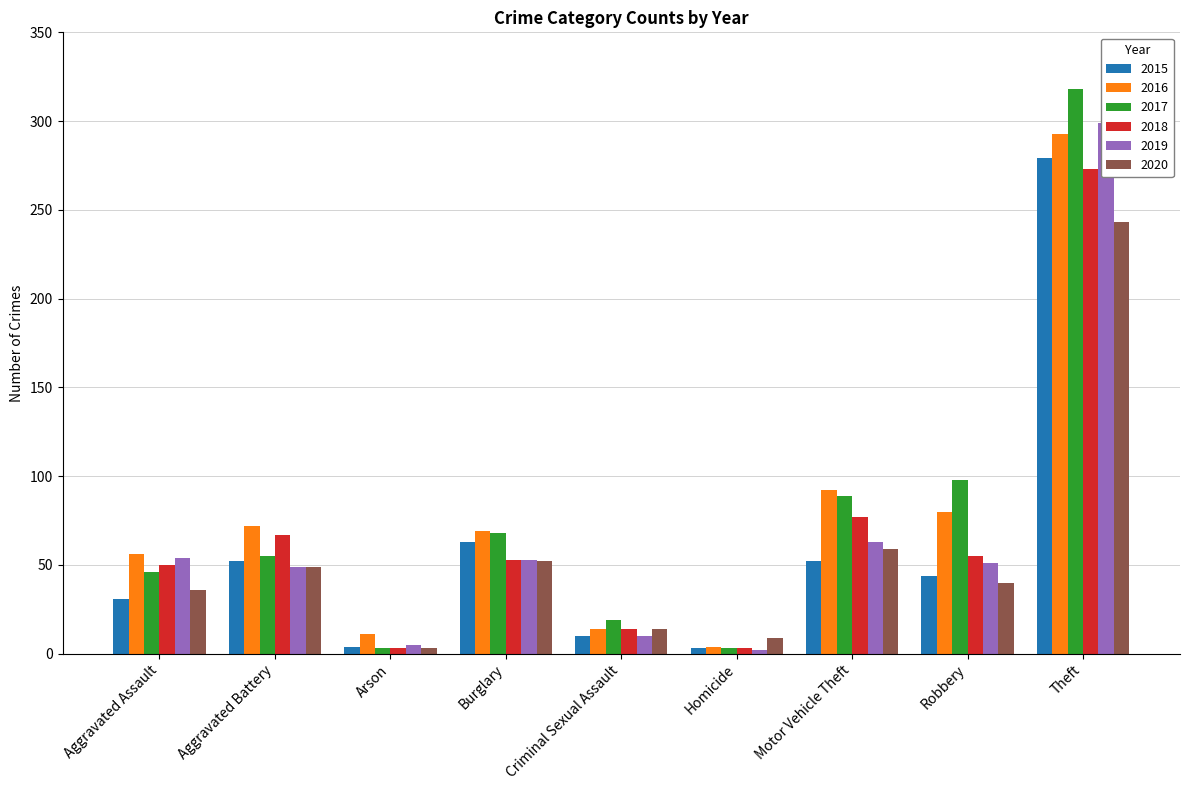

Rank the series at Theft from lowest to highest value.

2020, 2018, 2015, 2016, 2019, 2017